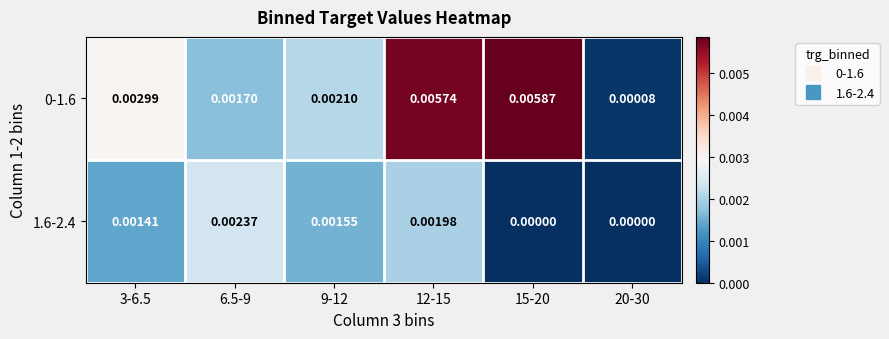

How many distinct data groups are displayed?

2